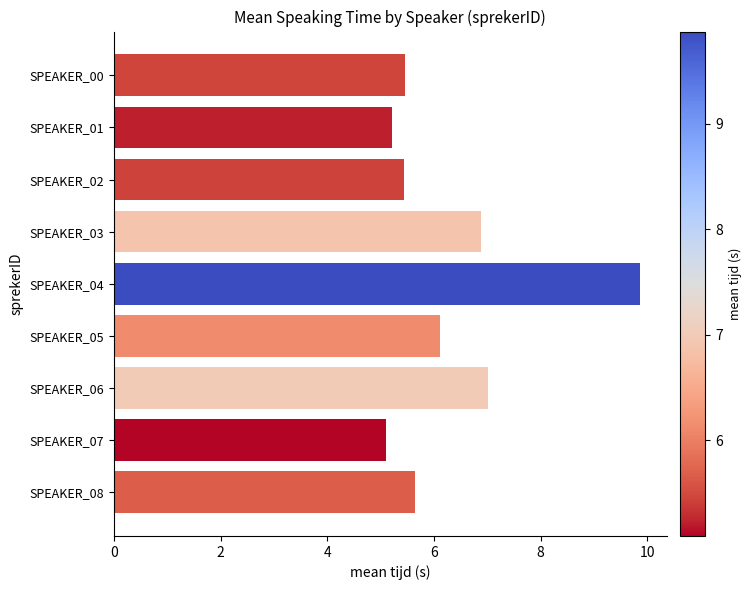

What is the difference between the second highest and minimum values?

1.9